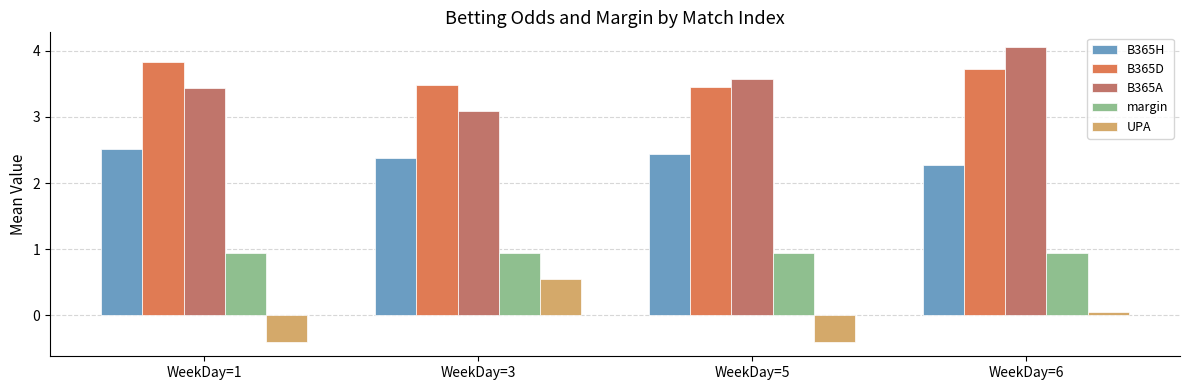

What is the average value of the margin series?

0.9